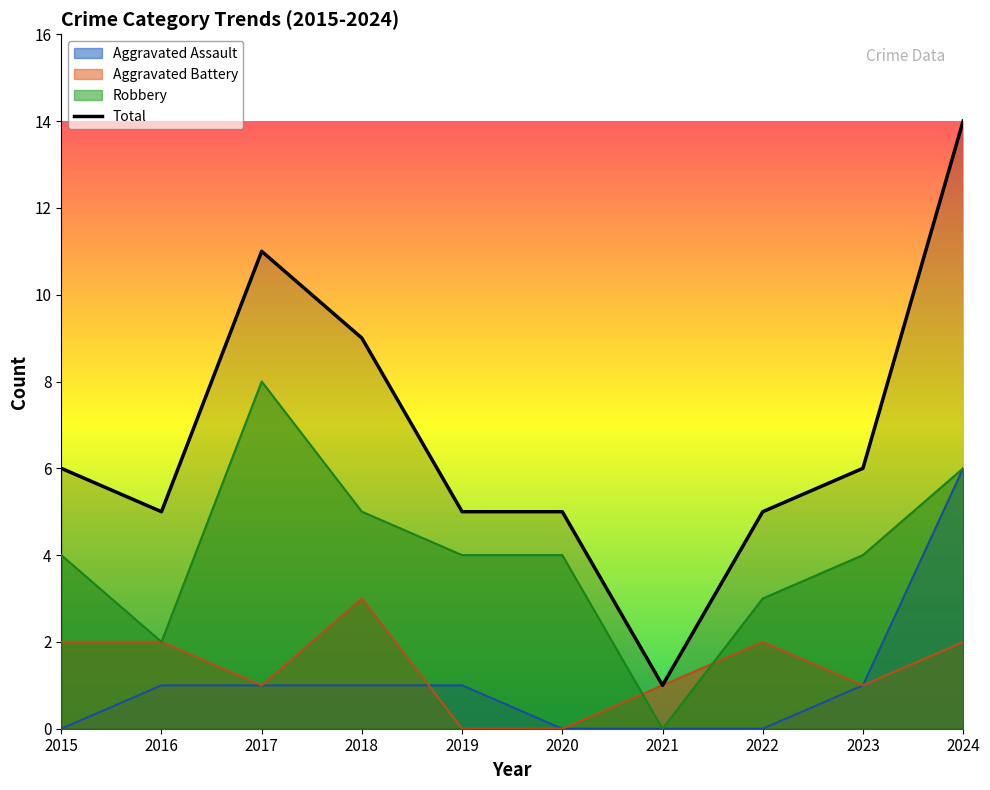

At how many categories does at least one series exceed 6?

3